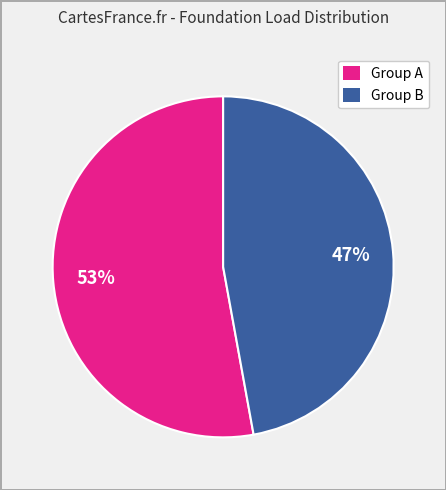

Is there a majority slice in this chart?

Yes